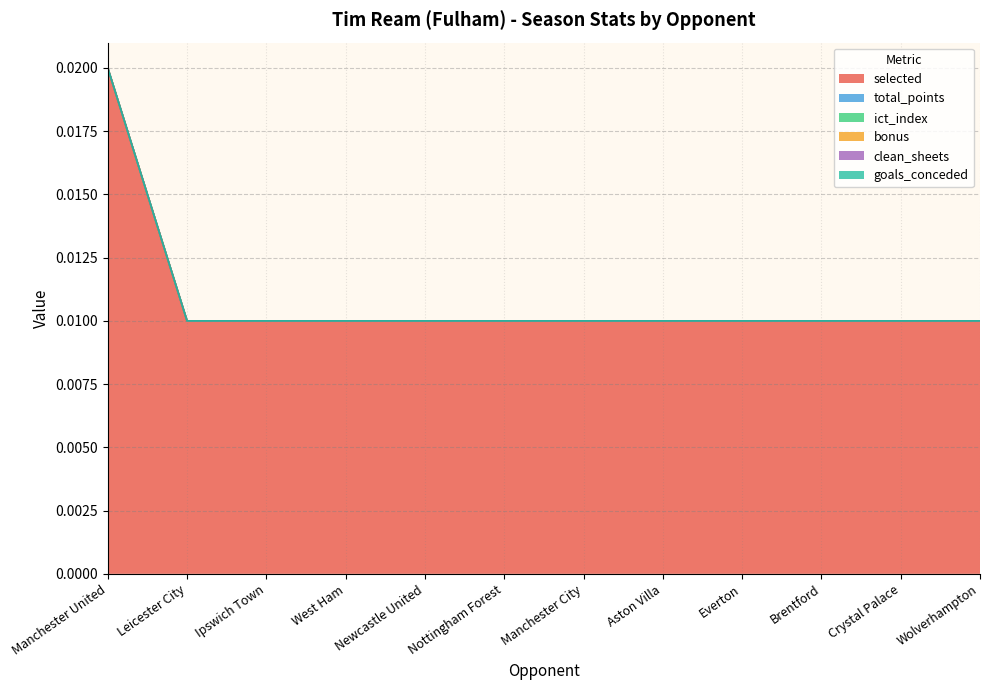

Is it true that goals_conceded equals 0.0 at Manchester City?

True